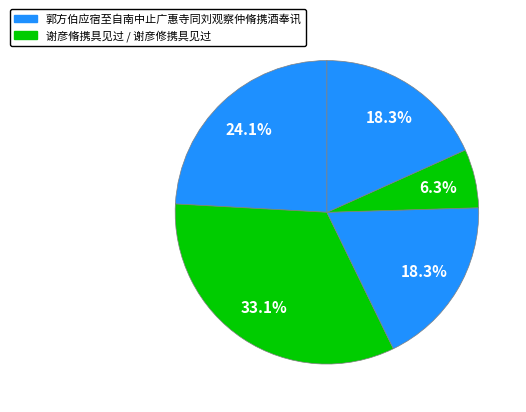

Which category has the biggest portion of the pie?

谢彦脩携具见过